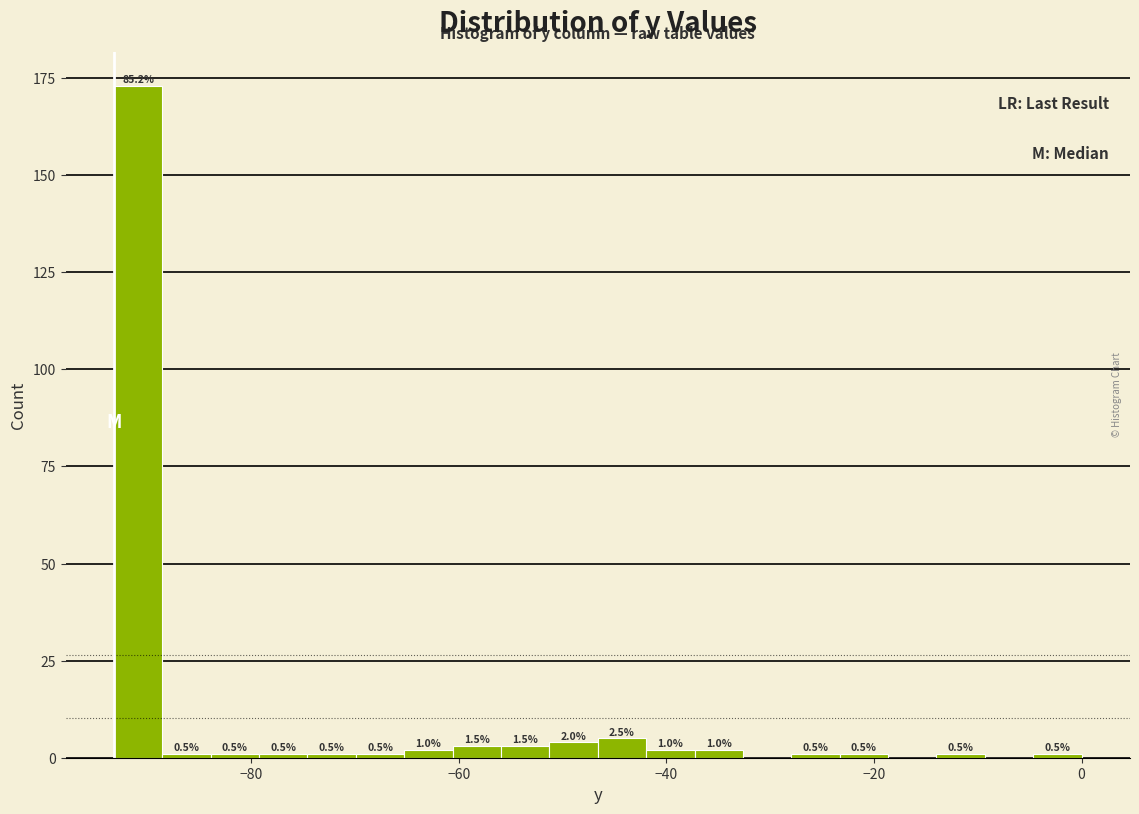

Read against the x-axis, roughly where is the centre of the tallest bar?

-90